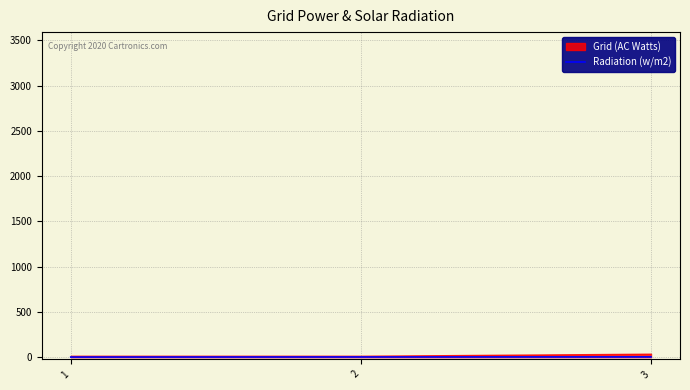

Reading right to left, transcribe all the data shown in this chart.

3	2	1